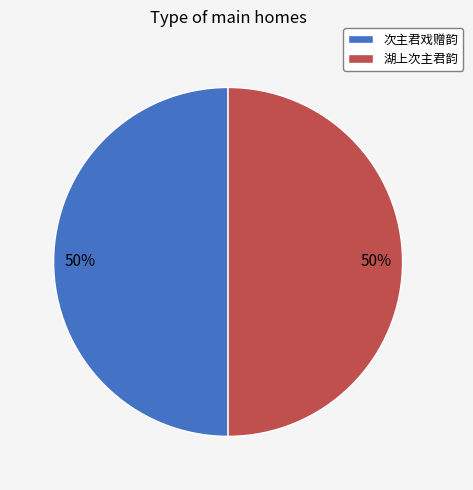

Approximately how many times larger is the value at 湖上次主君韵 compared to 次主君戏赠韵?

1.0